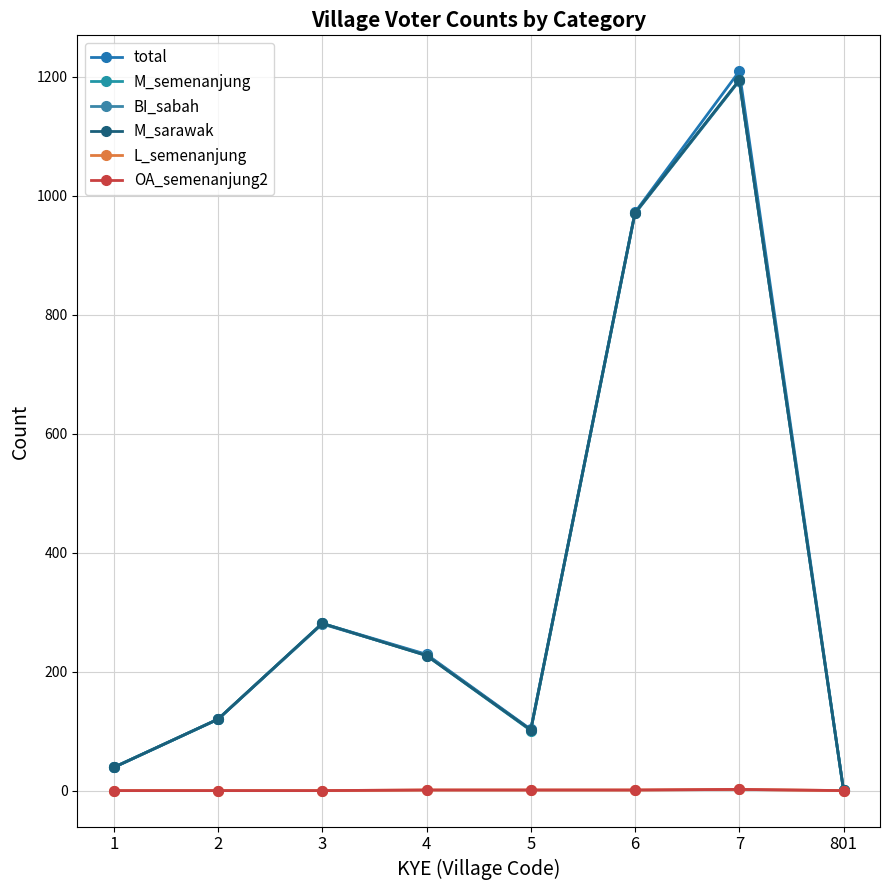

What is the difference between the maximum and second lowest values in the M_semenanjung series?

1155